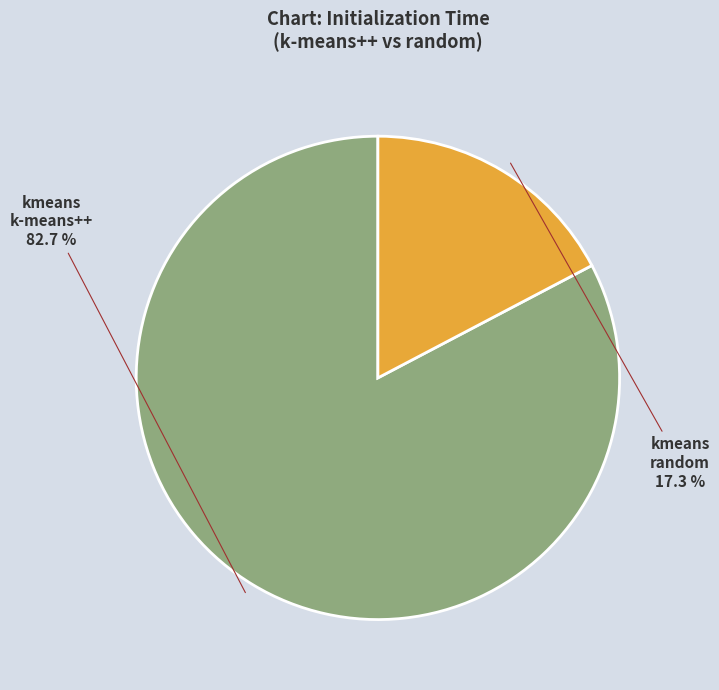

Is there a majority slice in this chart?

Yes